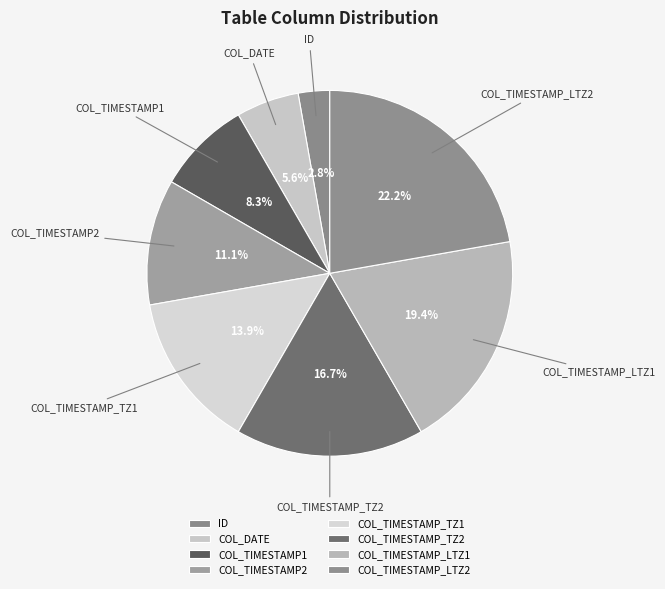

Count the number of slices in the pie.

8